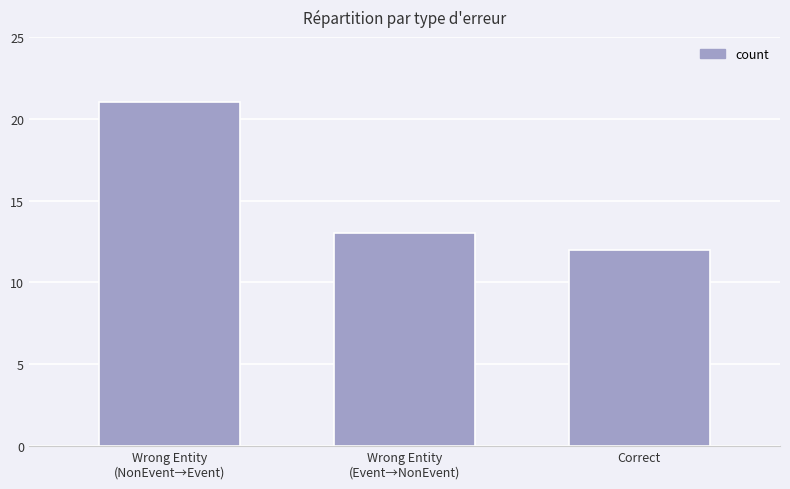

What is the sum of all values?

46